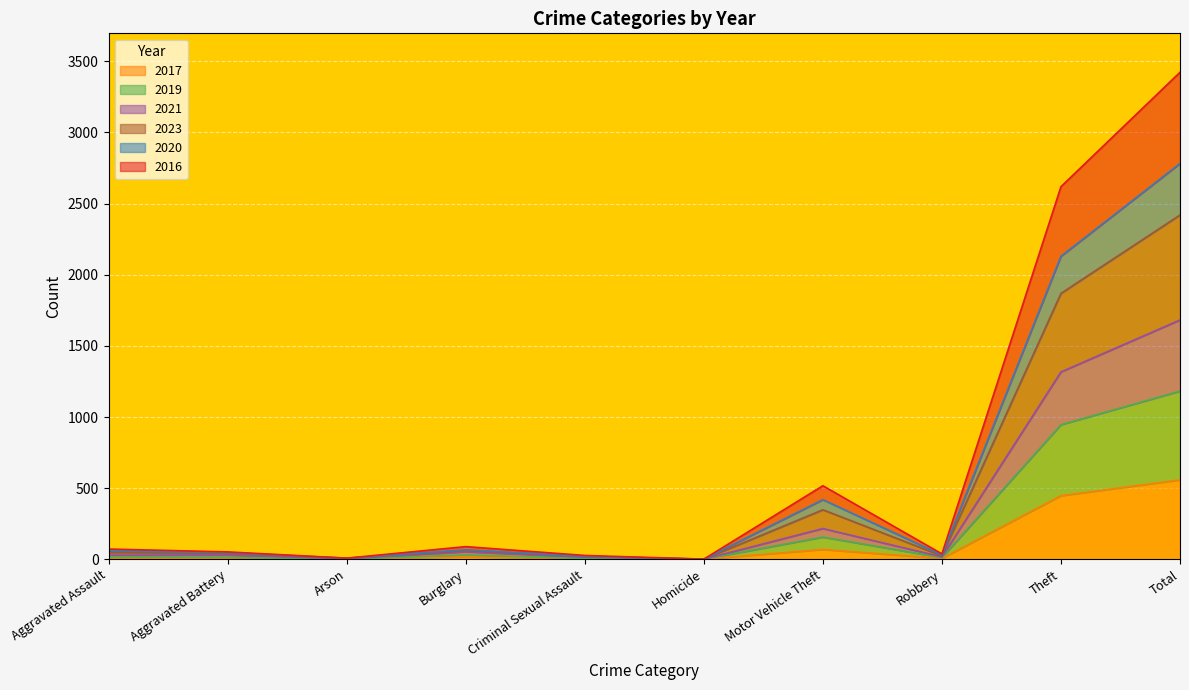

What is the label of the 4th point from the left?

Burglary